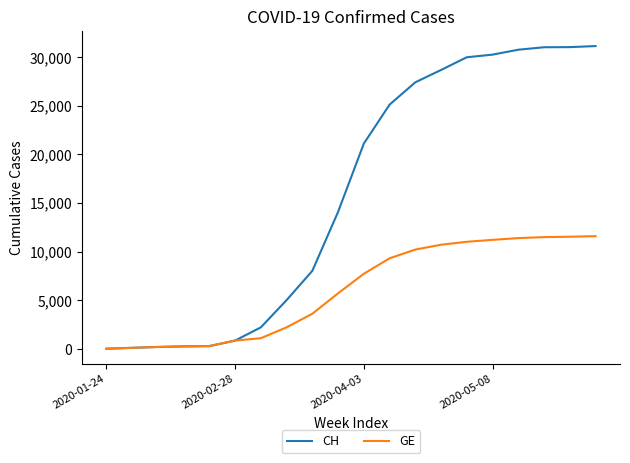

Which series has the widest spread of values?

CH